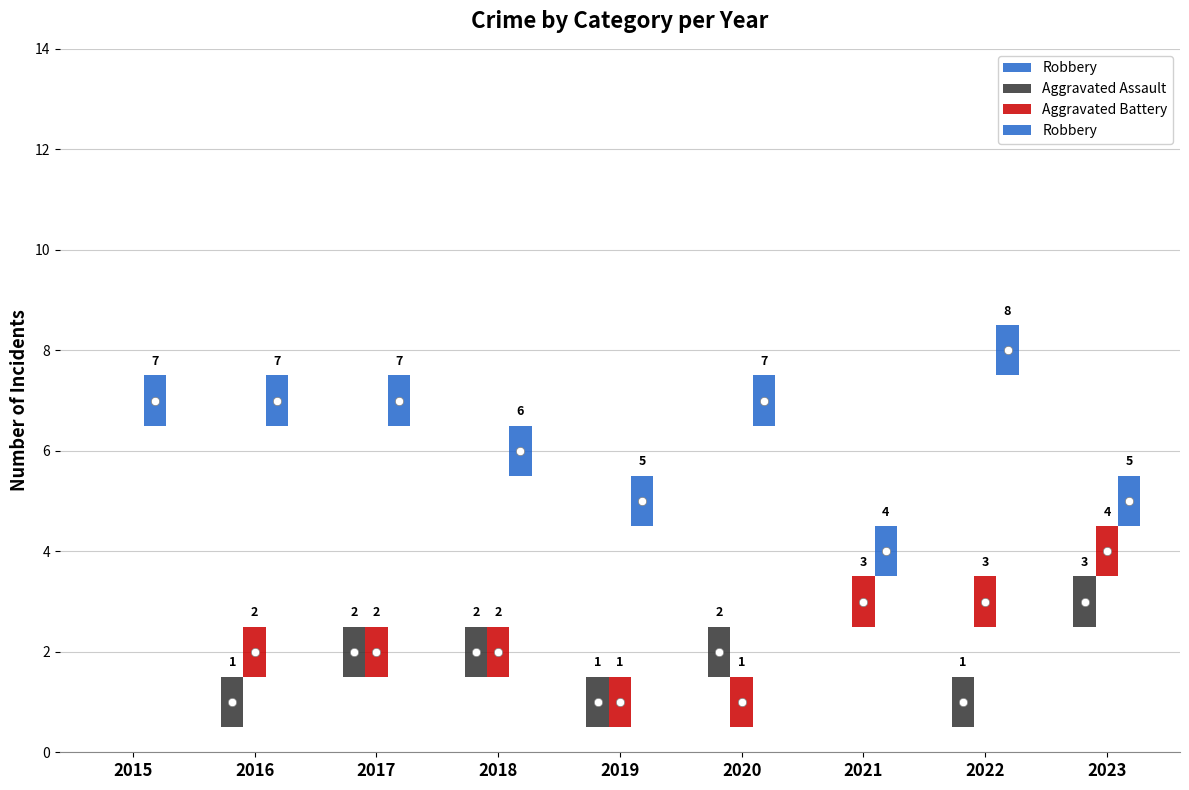

The value of Aggravated Battery at 2015 is 0. True or false?

True